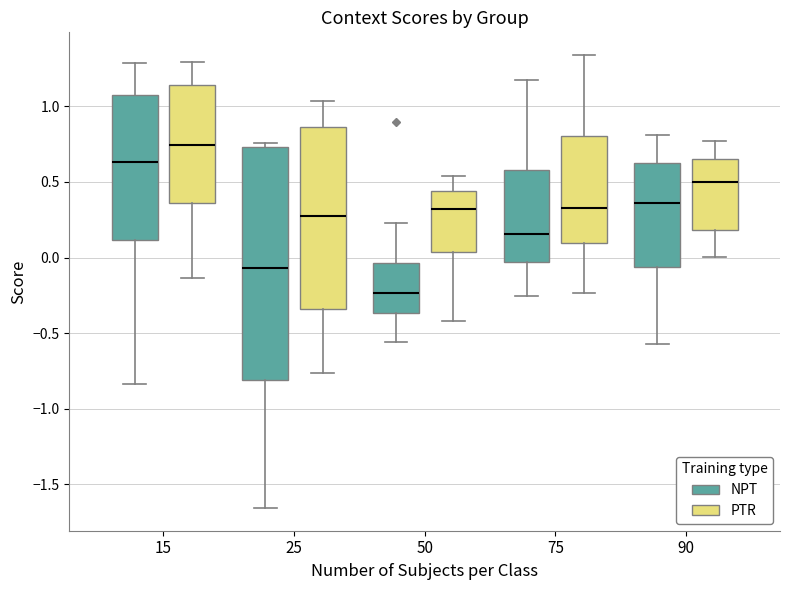

Reading left to right, read every box against the y-axis: the position of its median line, the range the box covers, and the ends of its whiskers. The values are not printed on the chart, so give them approximately, as read against the axis.

15 (NPT): median 0.65, box 0.10 to 1.05, whiskers -0.85 to 1.30
15 (PTR): median 0.75, box 0.35 to 1.15, whiskers -0.15 to 1.30
25 (NPT): median -0.05, box -0.80 to 0.75, whiskers -1.65 to 0.75 (just above the box's upper edge)
25 (PTR): median 0.25, box -0.35 to 0.85, whiskers -0.75 to 1.05
50 (NPT): median -0.25, box -0.35 to -0.05, whiskers -0.55 to 0.25
50 (PTR): median 0.30, box 0.05 to 0.45, whiskers -0.40 to 0.55
75 (NPT): median 0.15, box -0.05 to 0.60, whiskers -0.25 to 1.20
75 (PTR): median 0.35, box 0.10 to 0.80, whiskers -0.25 to 1.35
90 (NPT): median 0.35, box -0.05 to 0.65, whiskers -0.55 to 0.80
90 (PTR): median 0.50, box 0.20 to 0.65, whiskers 0.00 to 0.75